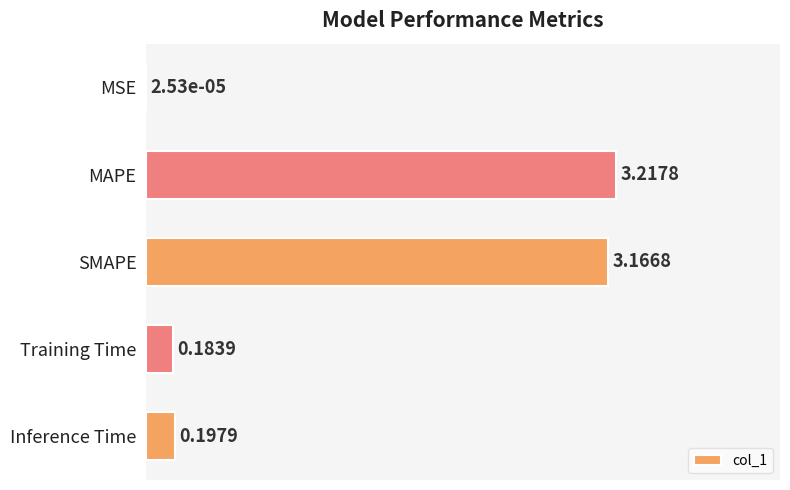

At which category does the chart reach its peak across all series?

MAPE